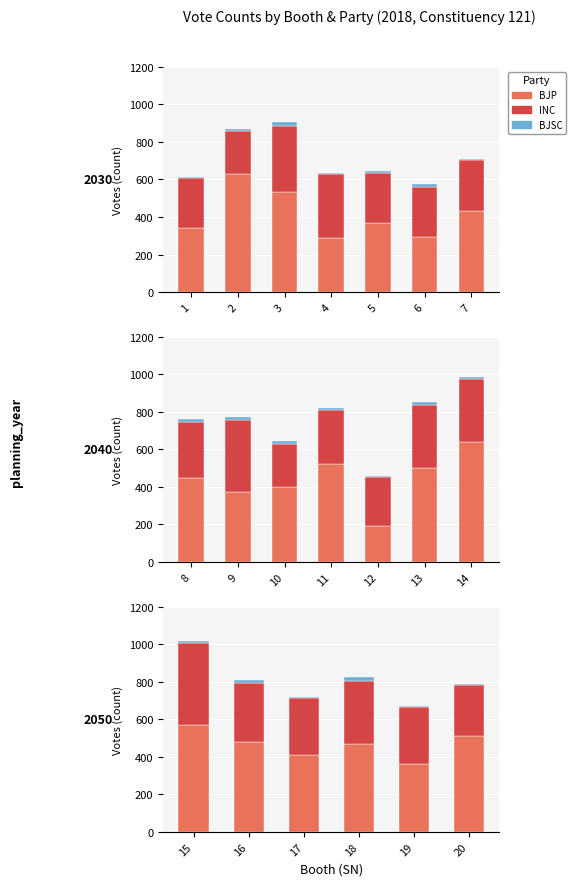

Rank the series by their maximum value, from highest to lowest.

BJP, INC, BJSC